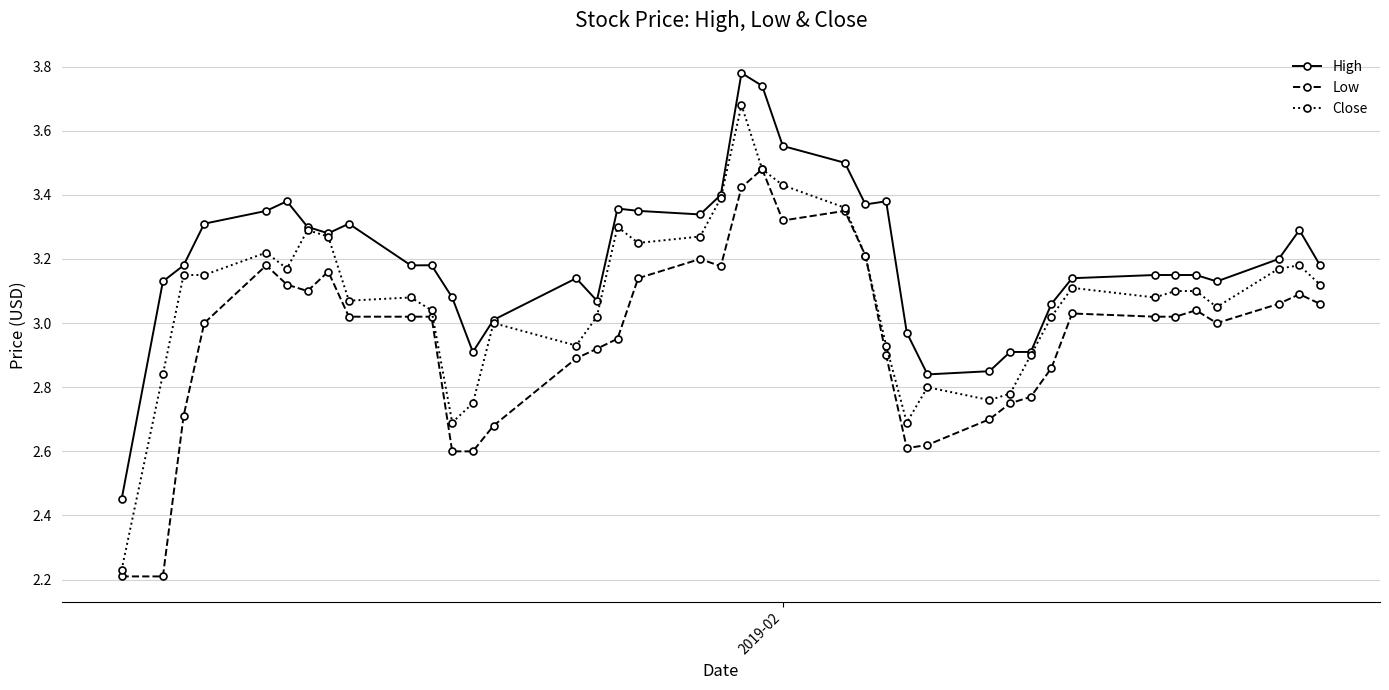

True or false: Low and High intersect in this chart.

False